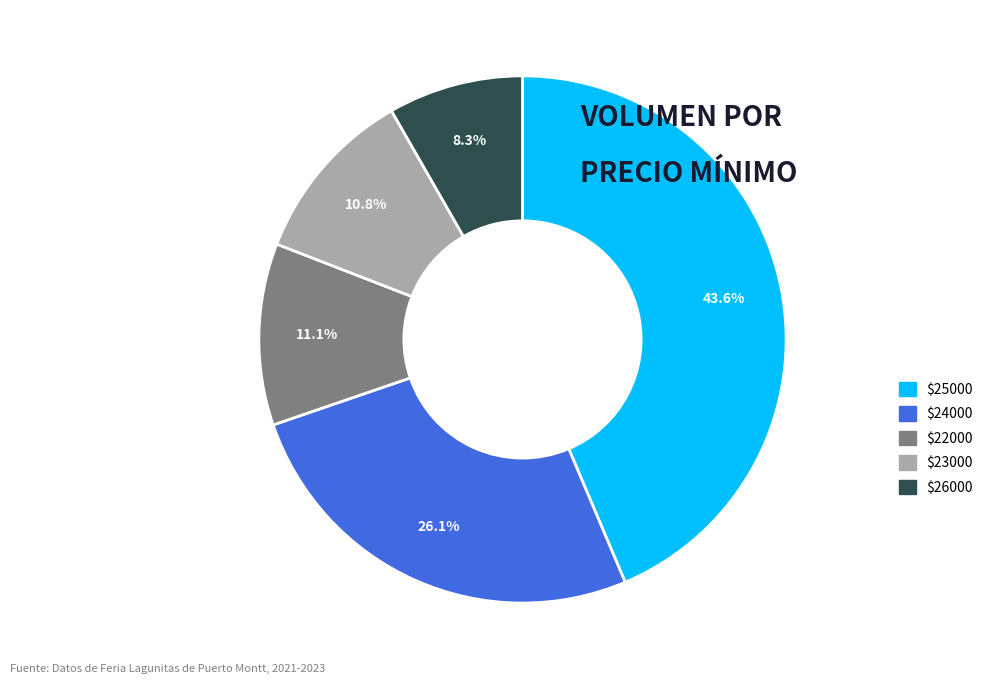

To the nearest percent, what is the average slice percentage?

20%